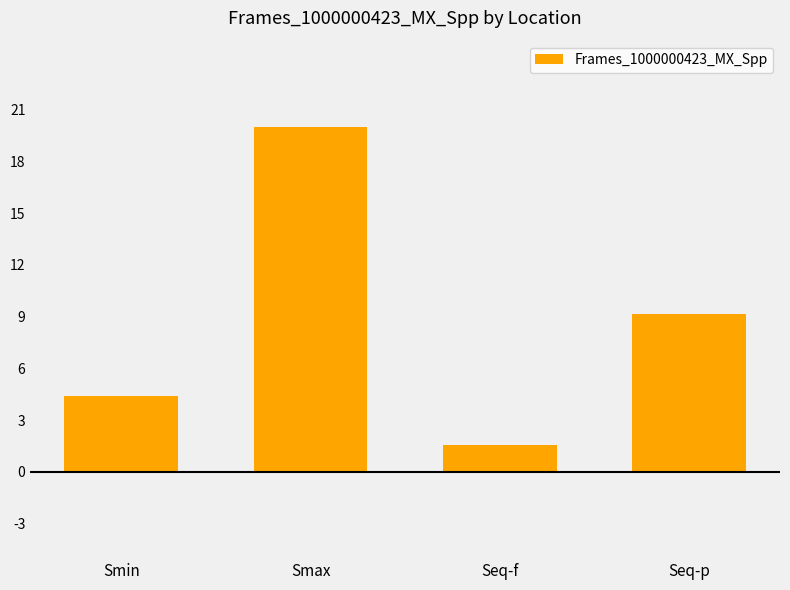

Which label corresponds to the largest value in the chart?

Smax